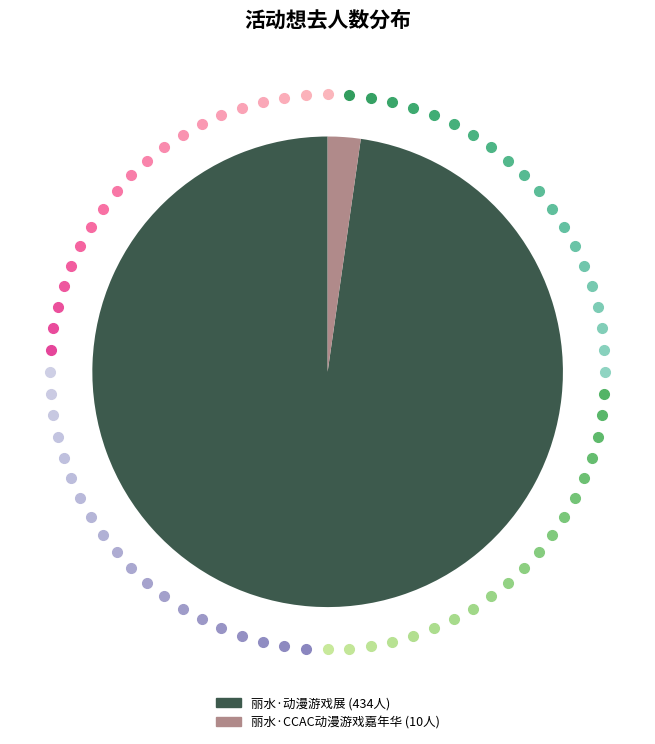

Is there a majority slice in this chart?

Yes